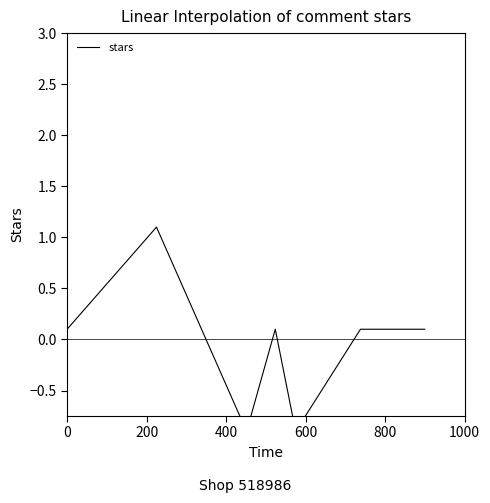

How many values are below zero?

2